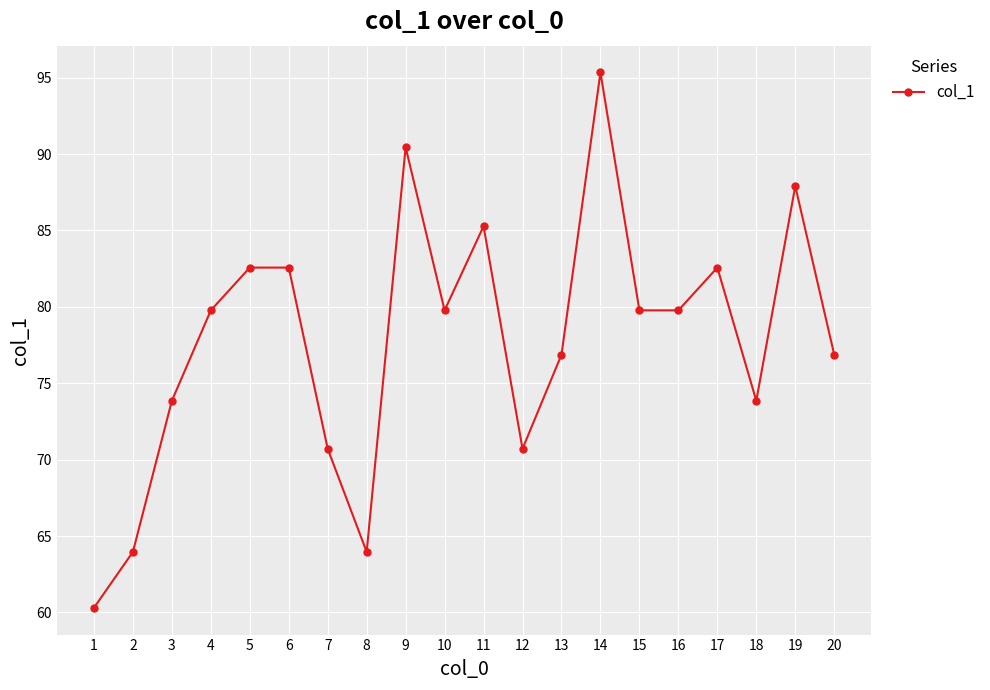

At which label does the data first exceed 79?

4